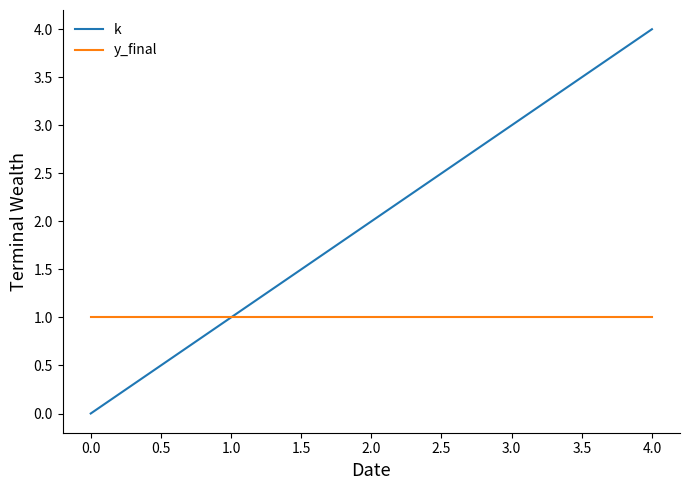

At which category is the sum across all series the highest?

4.0